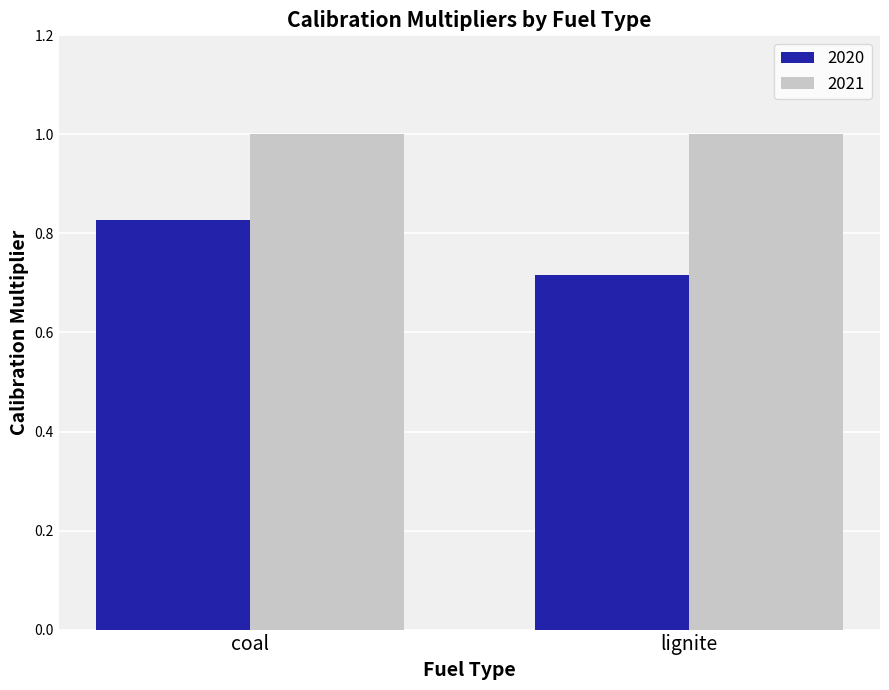

What is the total value across all series at lignite?

1.7